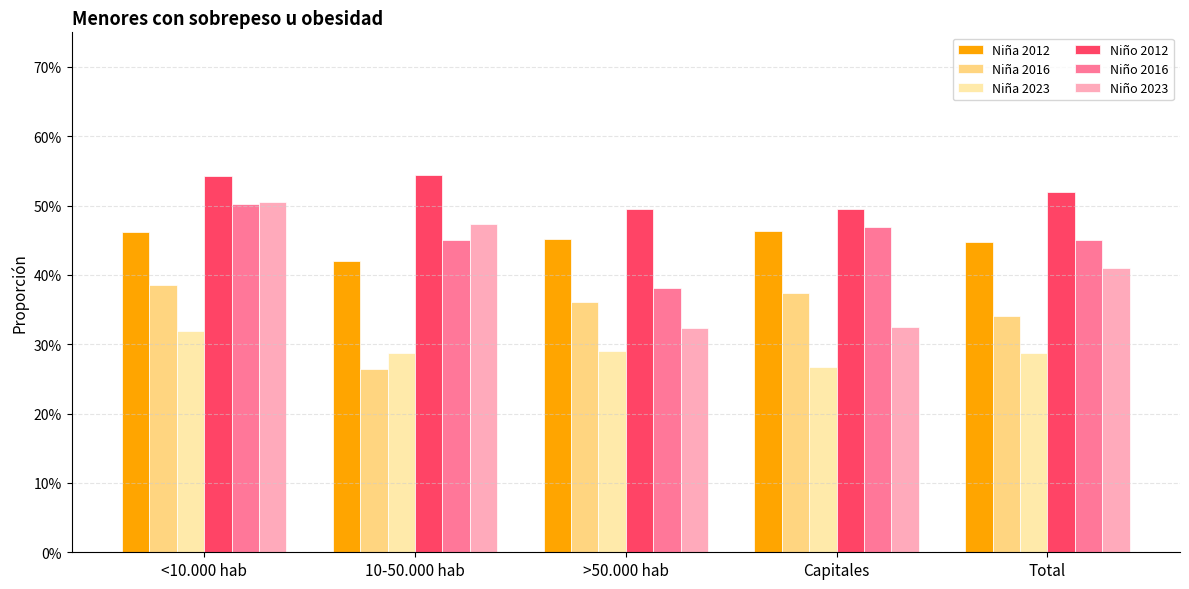

True or false: Niño 2016 has a value of 0.7 at Capitales.

False